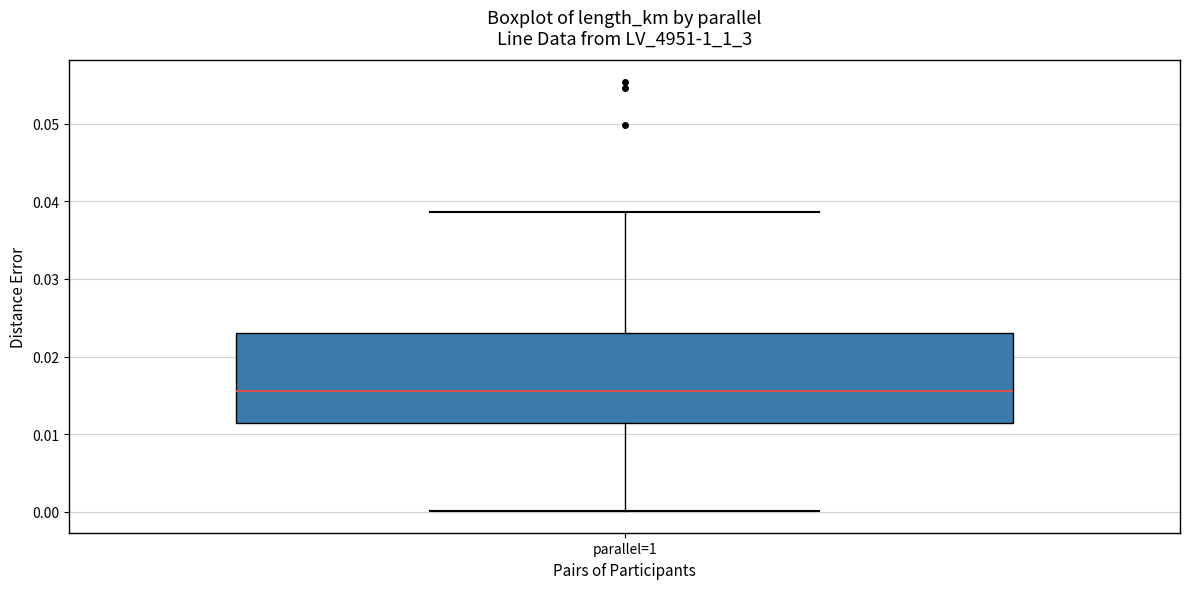

Transcribe this box plot: give where the median line is, the range the box spans, and where the two whiskers end, as read against the y-axis. The values are not printed on the chart, so give them approximately, as read against the axis.

median 0.016, box 0.011 to 0.023, whiskers 0.000 to 0.039